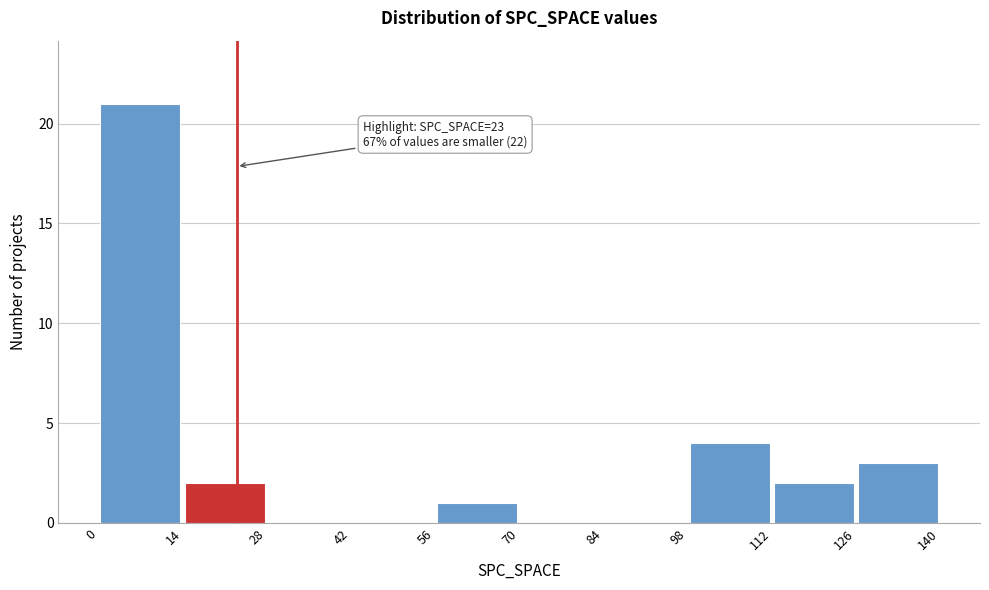

Over which range of the x-axis is the bar tallest?

0 to 14